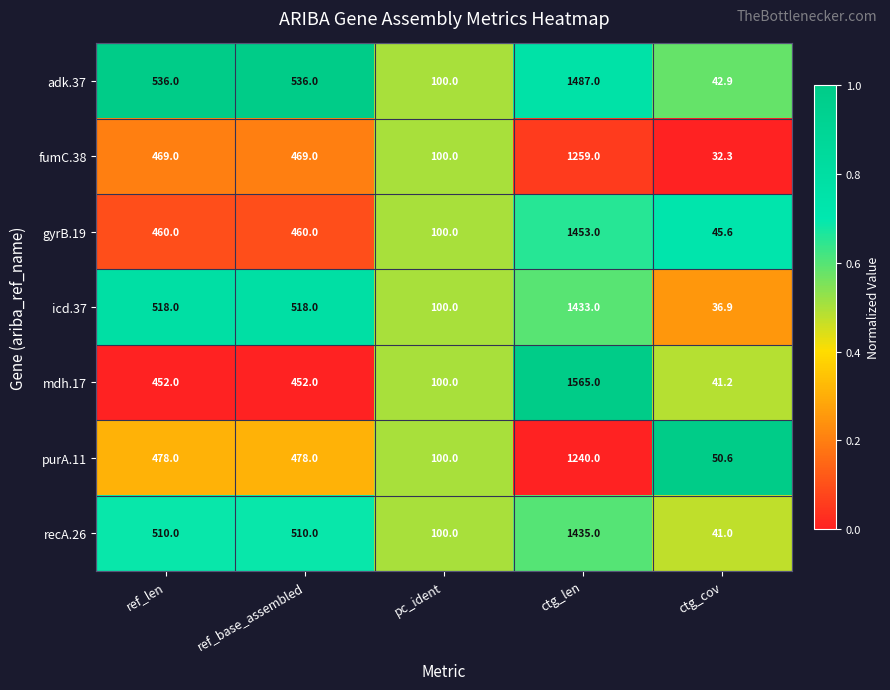

At which category does the chart reach its minimum across all series?

ctg_cov